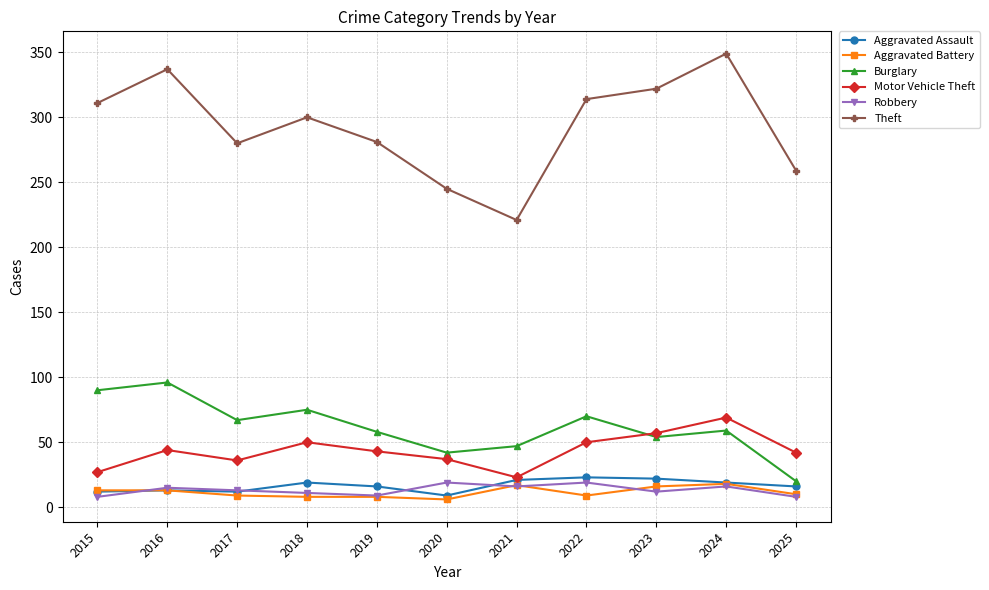

What is the difference between the highest and lowest values at 2024?

333